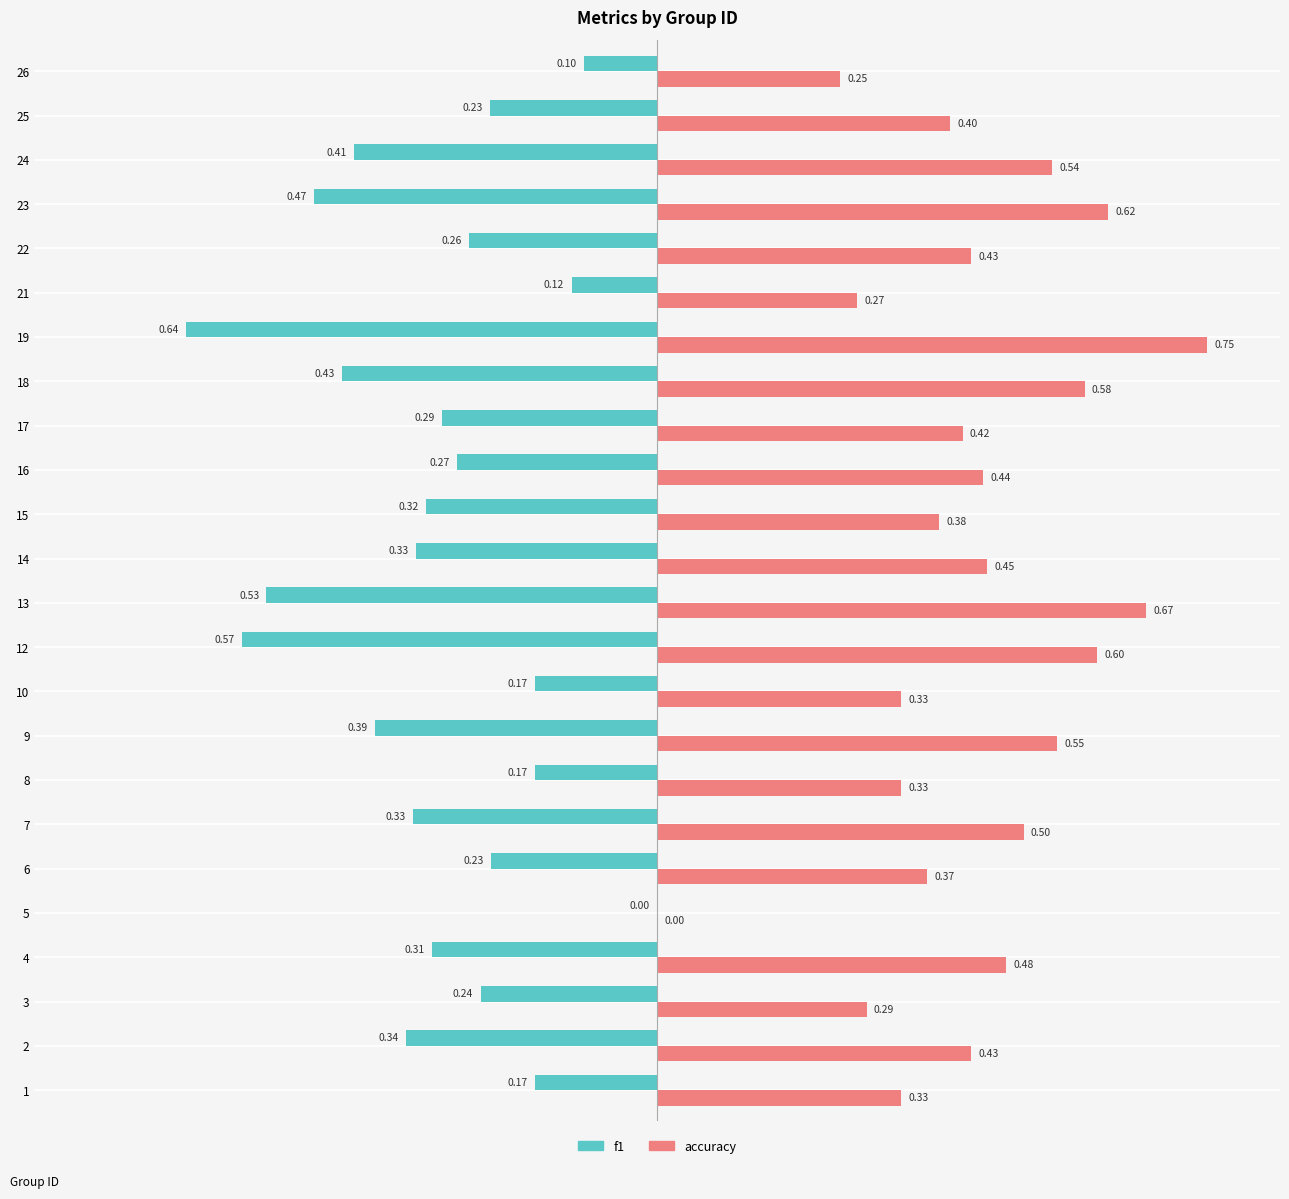

How many categories are shown in the chart?

24